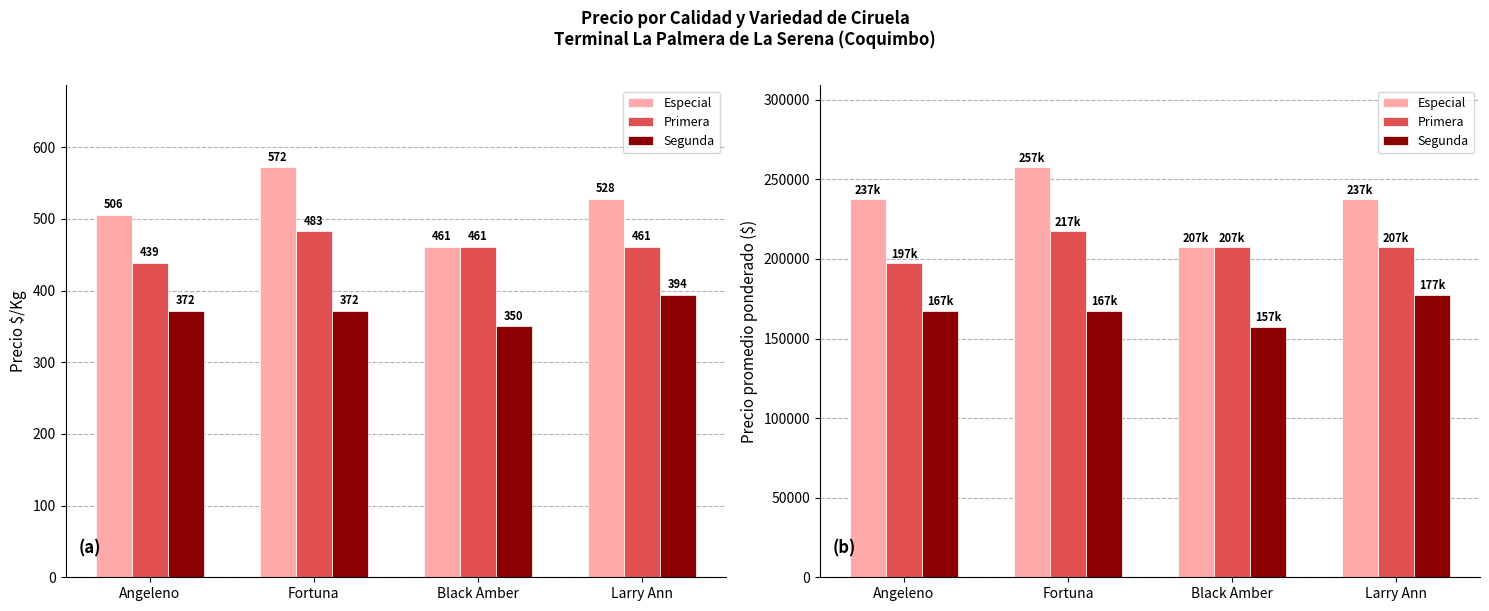

Reading left to right, what are all the values shown in this chart?

Especial: Angeleno=237500	Fortuna=257500	Black Amber=207500	Larry Ann=237500
Primera: Angeleno=197500	Fortuna=217500	Black Amber=207500	Larry Ann=207500
Segunda: Angeleno=167500	Fortuna=167500	Black Amber=157500	Larry Ann=177500